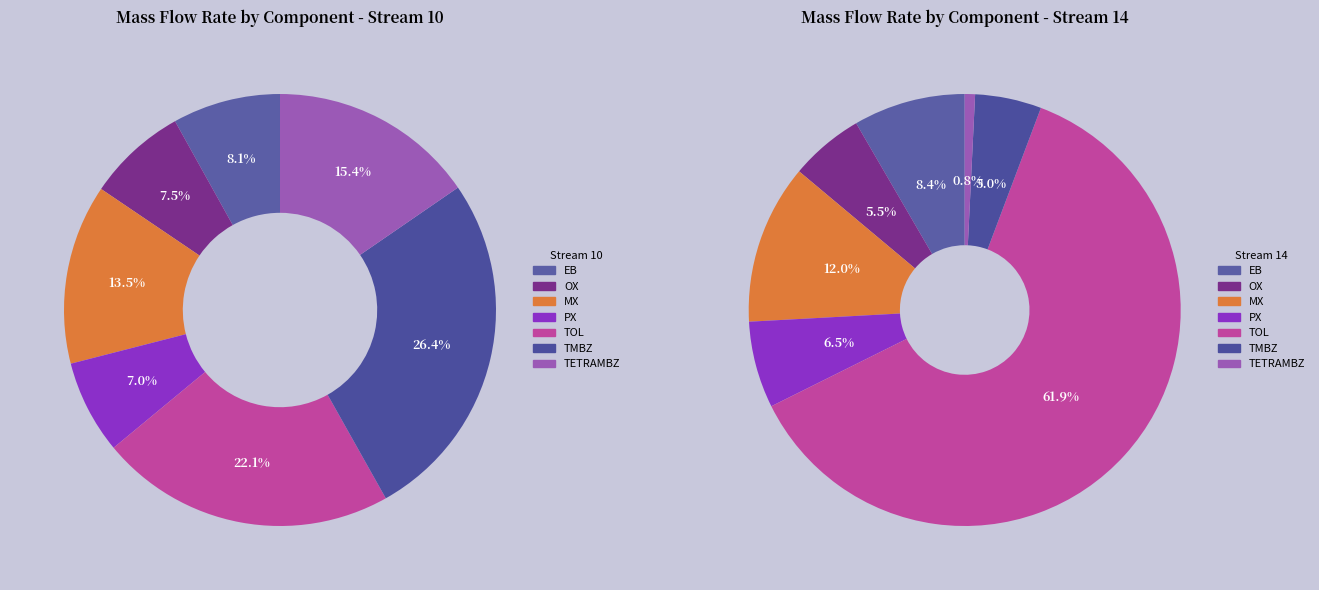

Does any single category account for the majority?

No